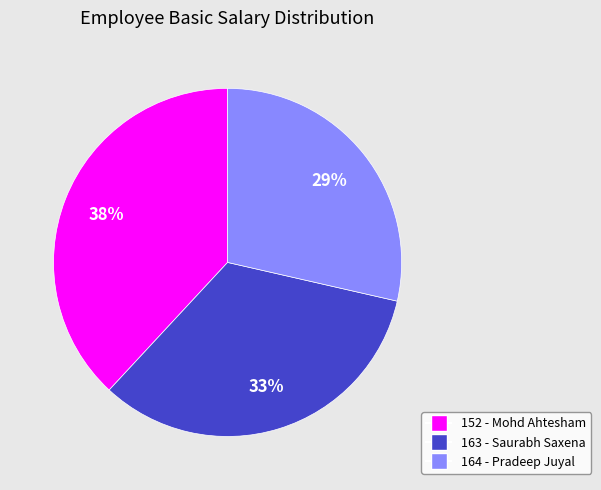

To the nearest percent, what percentage of the pie is 152 - Mohd Ahtesham?

38%